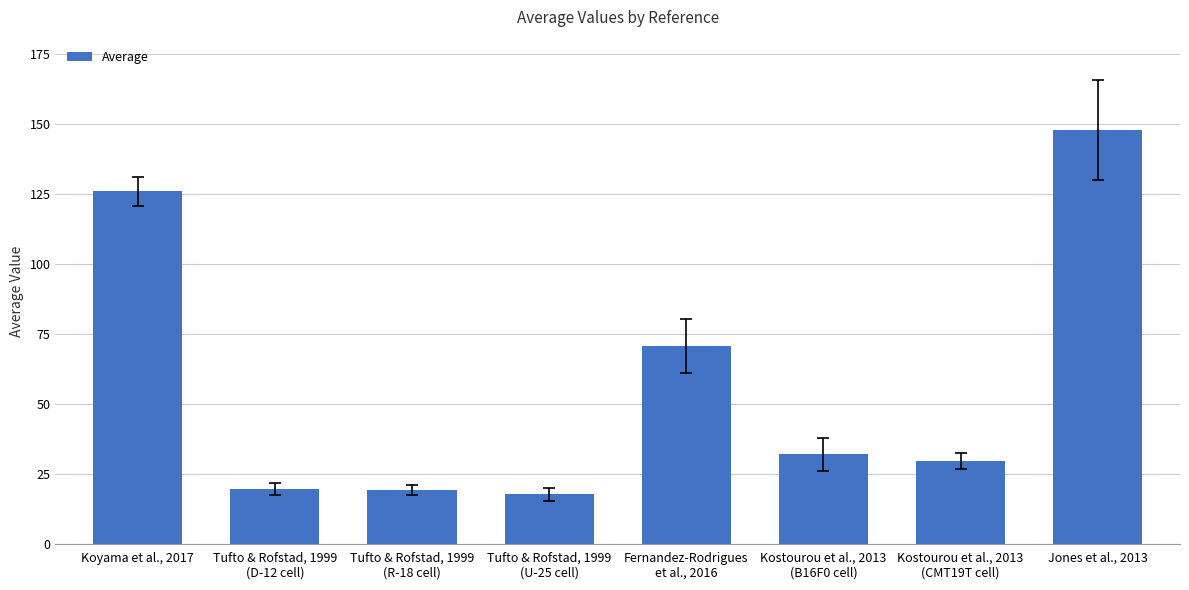

Approximately how many times larger is the value at Kostourou et al., 2013
(CMT19T cell) compared to Tufto & Rofstad, 1999
(D-12 cell)?

1.5